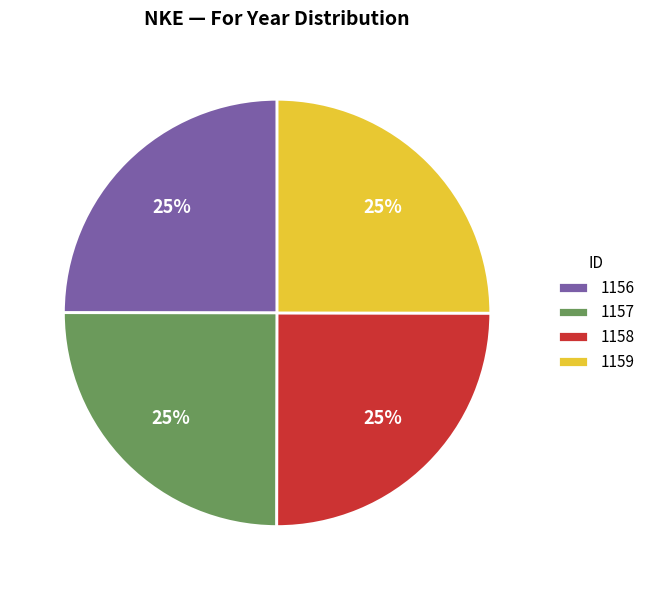

Does any single category account for the majority?

No